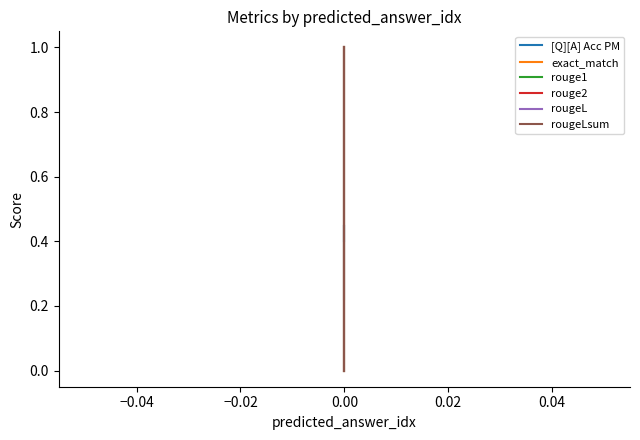

Which has a higher value, −0.04 or −0.06?

−0.04